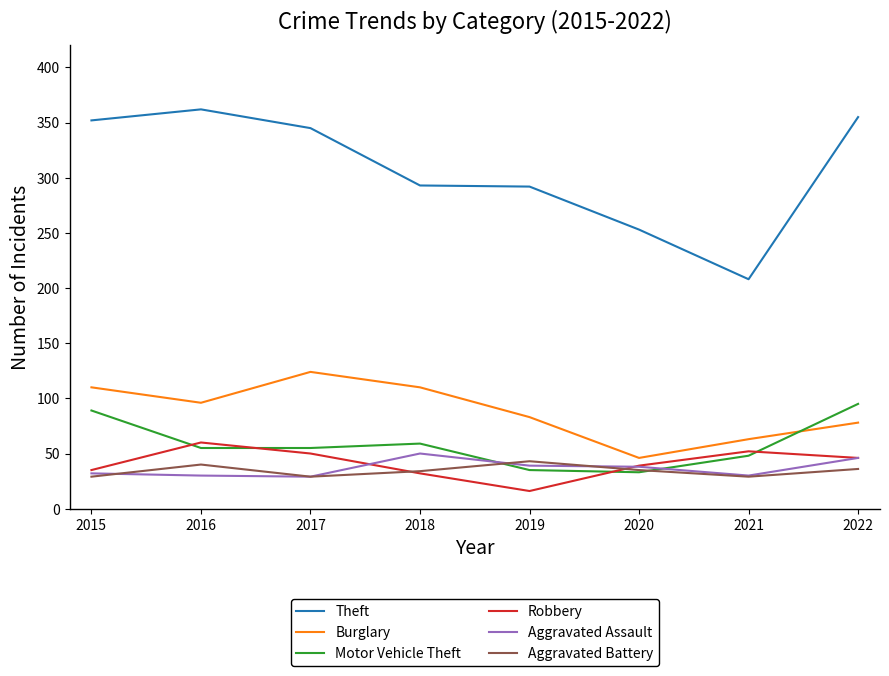

Which series has the largest range (max minus min)?

Theft